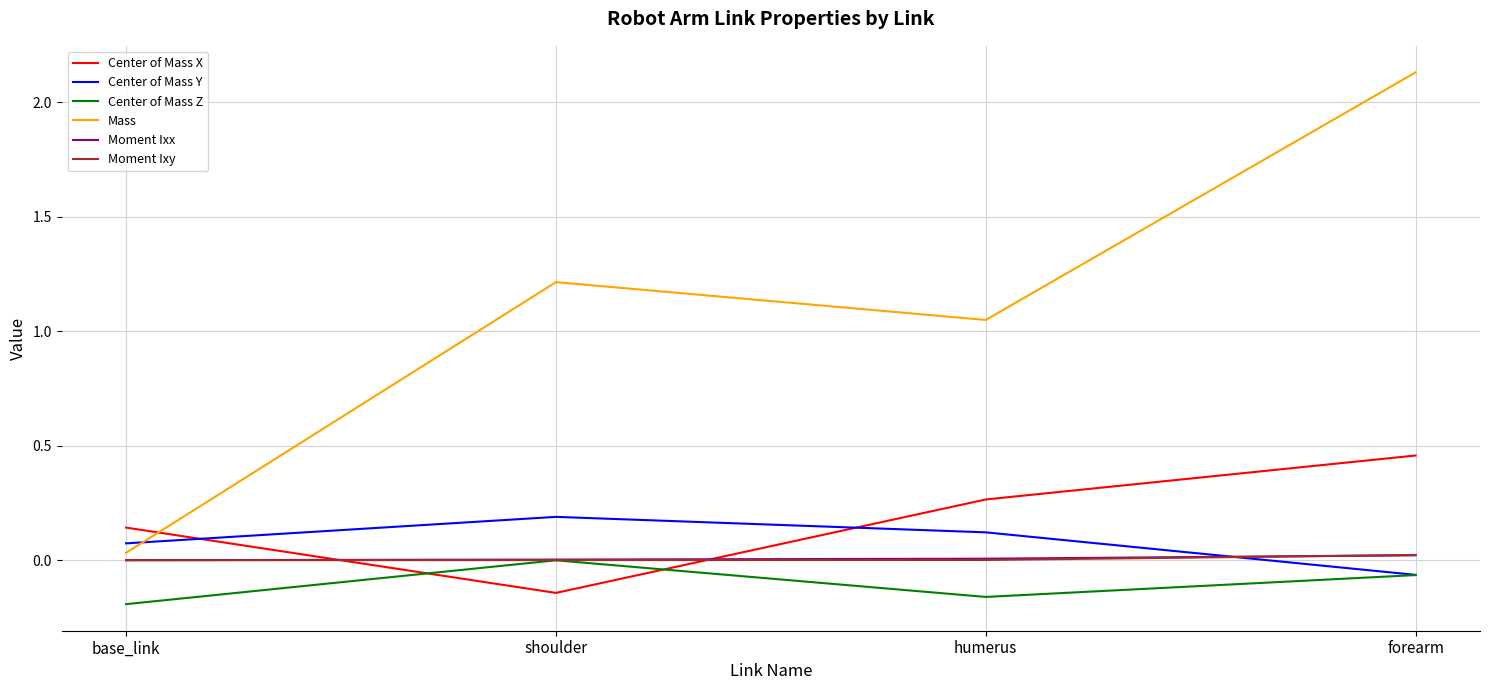

True or false: Moment Ixy has a value of 0.0 at humerus.

True